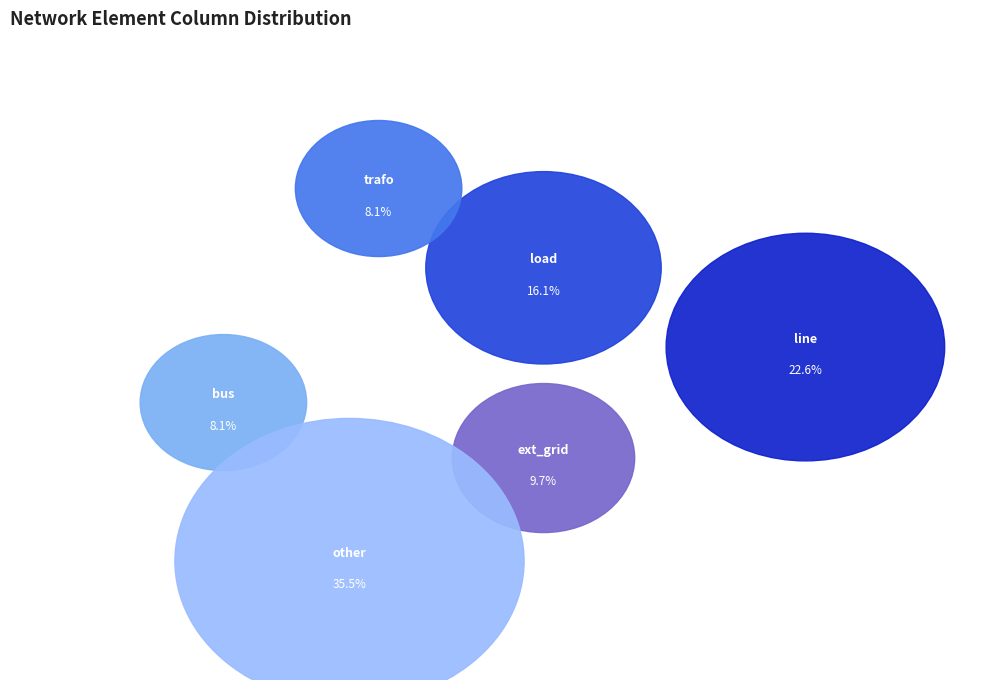

How many segments does this pie chart have?

6